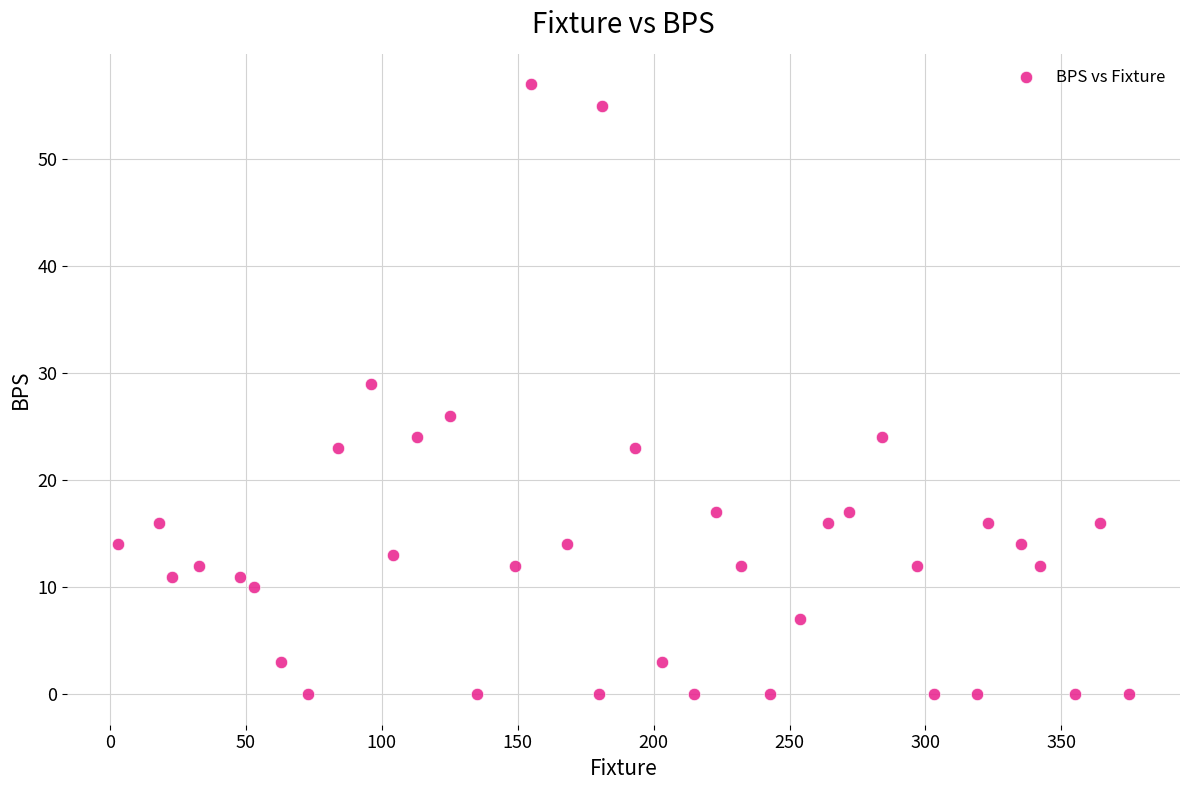

What Y value in the scatter plot is closest to 28?

29